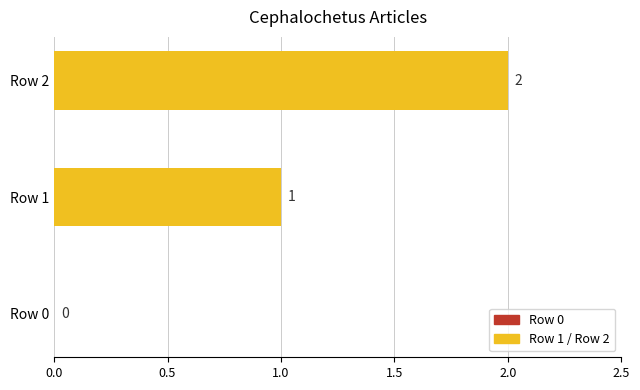

Is it true that the value at Row 2 is 1?

False